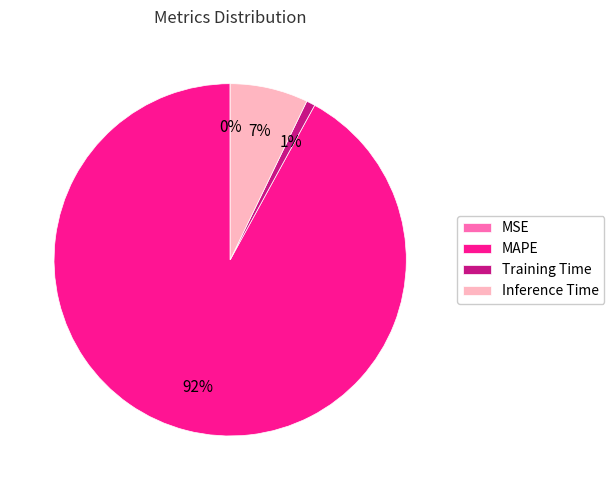

Do Training Time and Inference Time together represent more than half of the pie?

No